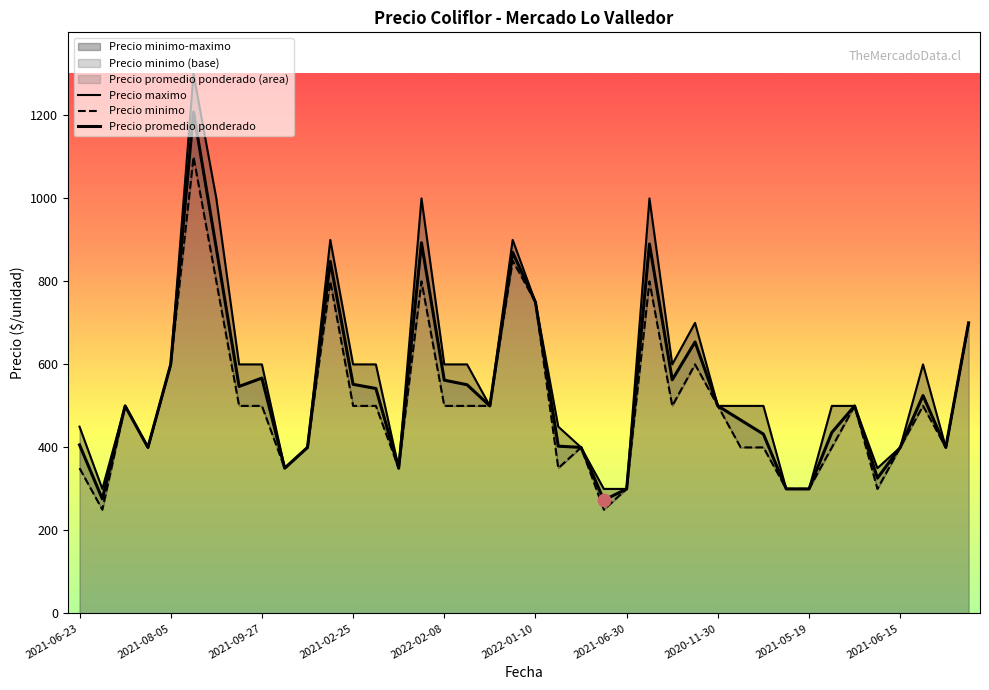

Which series has the largest total across all categories?

Precio maximo